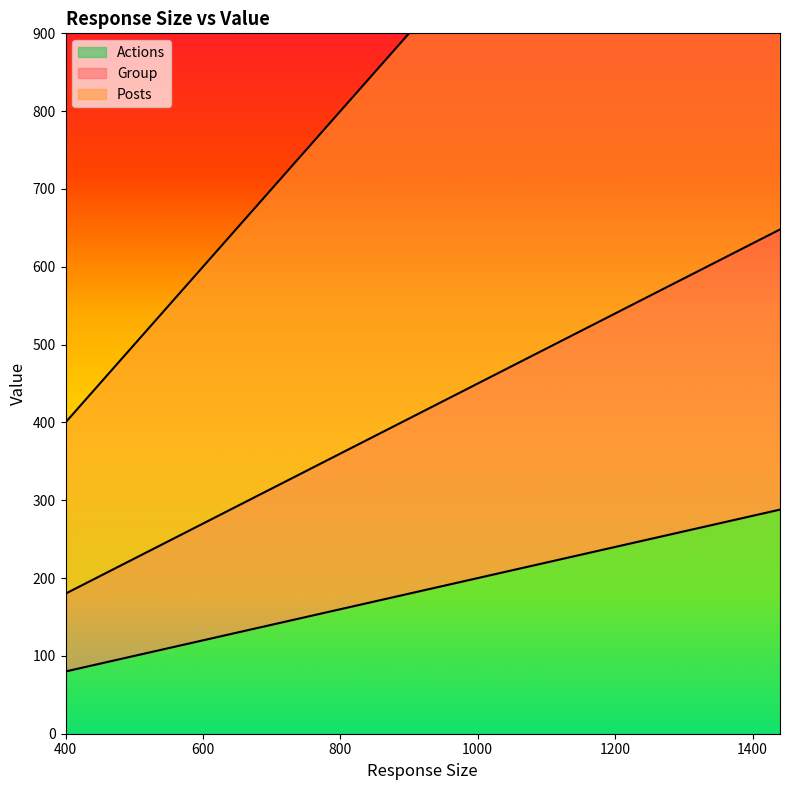

What are all the series names shown in the legend?

Group, Posts, Actions